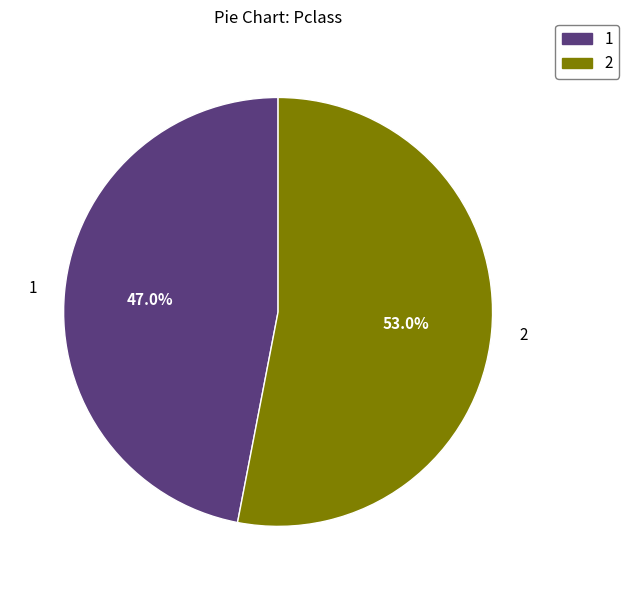

Count the number of slices in the pie.

2